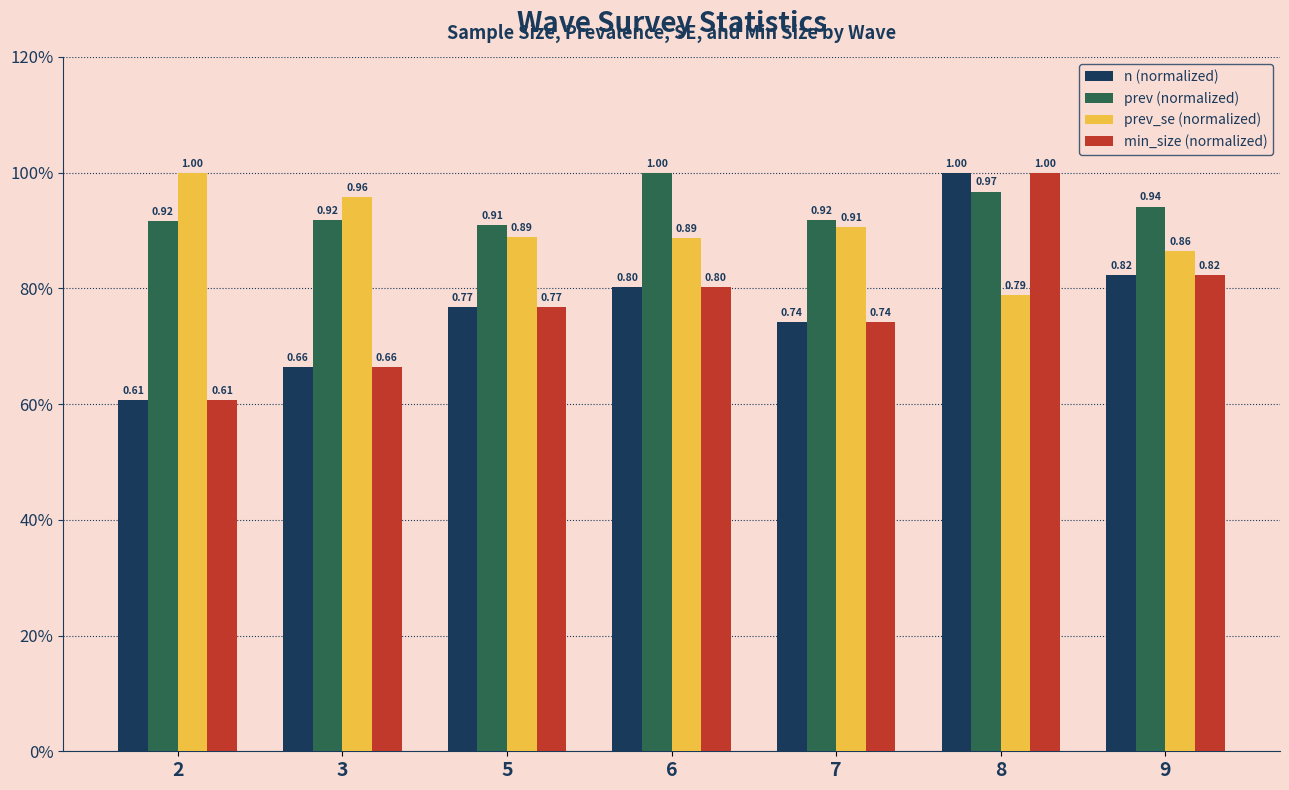

Does the chart contain any negative values?

No